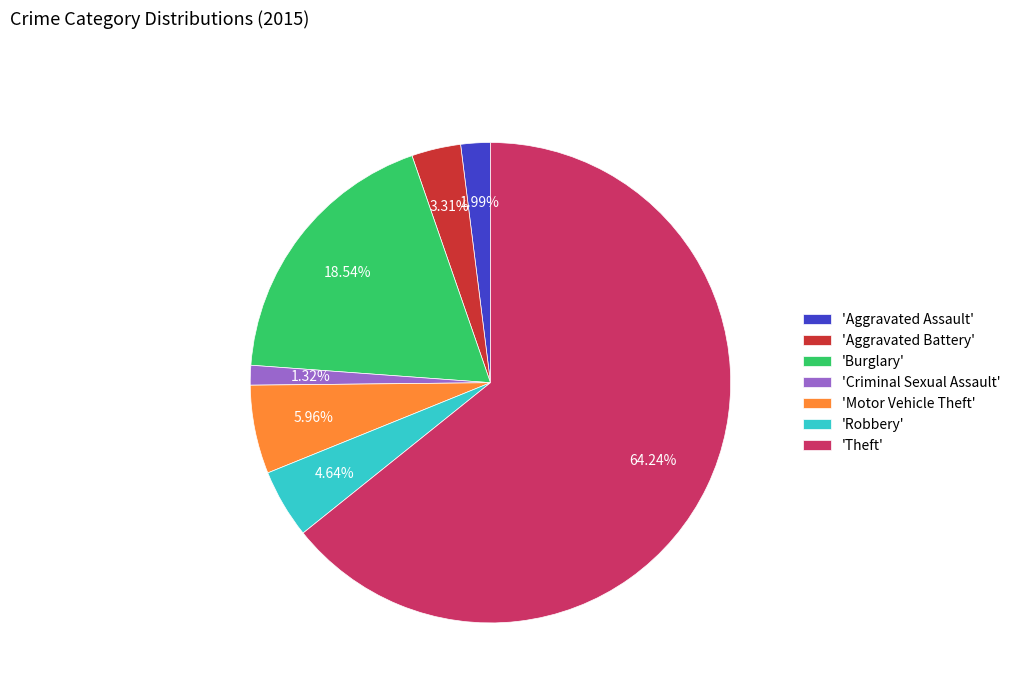

Does any single category account for the majority?

Yes